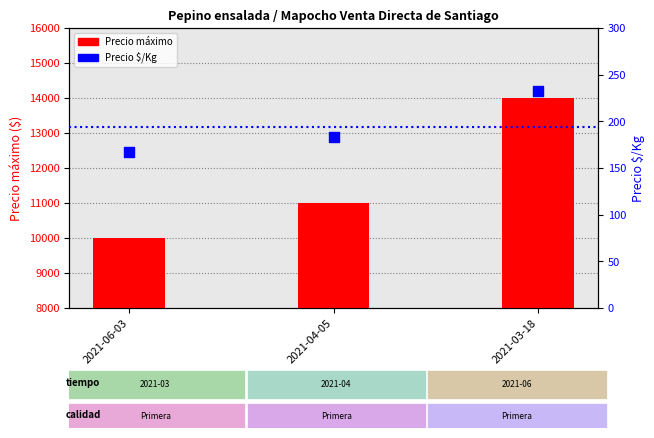

Is the value of Precio máximo at 2021-06-03 greater than the value of Precio $/Kg at 2021-04-05?

Yes